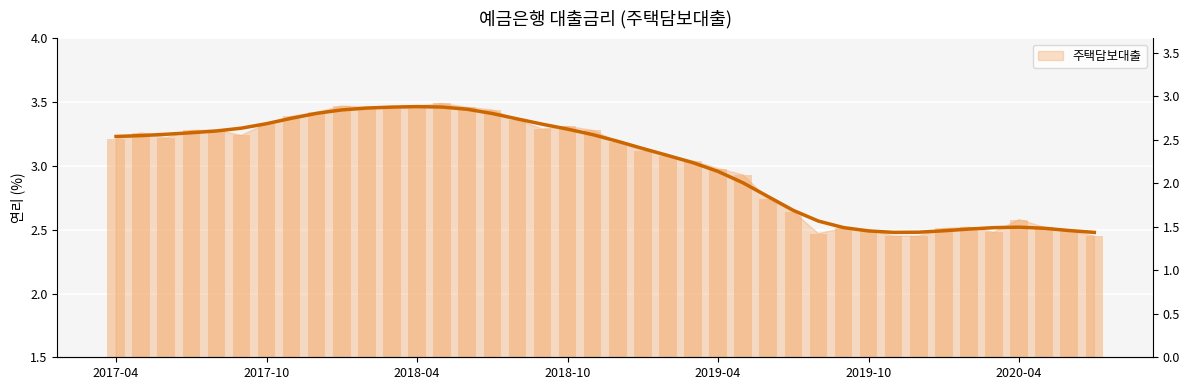

List the labels in order of value, smallest first.

201911, 201912, 202007, 201908, 202003, 202006, 201910, 201909, 202001, 202002, 202005, 202004, 201907, 201906, 201905, 201904, 201903, 201902, 201901, 201812, 201704, 201706, 201709, 201705, 201707, 201708, 201811, 201809, 201810, 201710, 201808, 201711, 201712, 201807, 201803, 201802, 201806, 201801, 201804, 201805